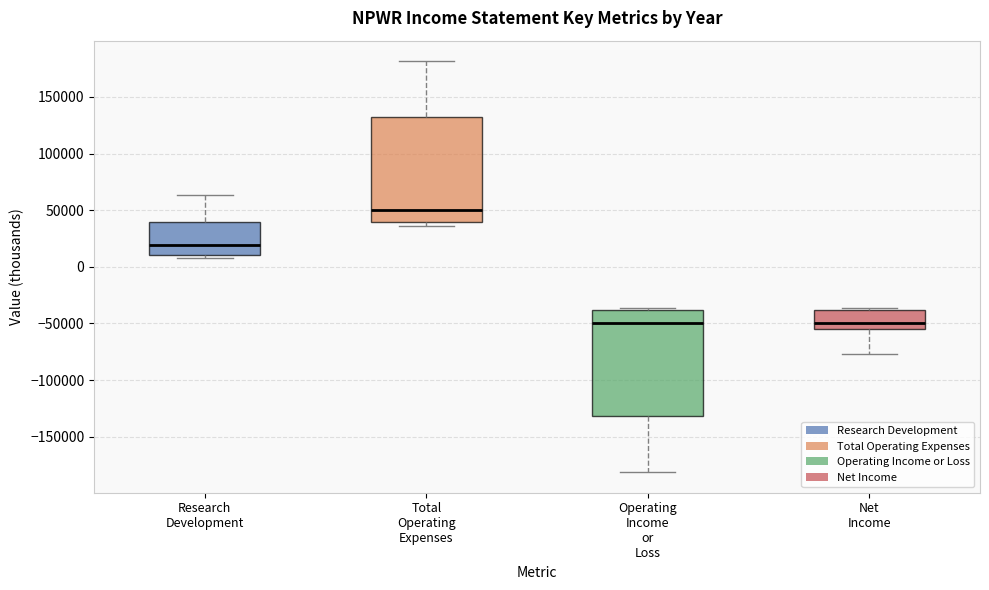

Where is the upper edge of the box for Total Operating Expenses on the y-axis? The values are not printed on the chart, so give them approximately, as read against the axis.

130000